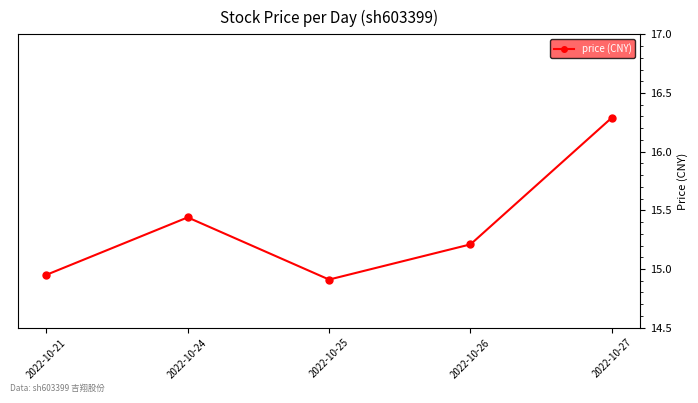

Which has a higher value, 2022-10-24 or 2022-10-21?

2022-10-24